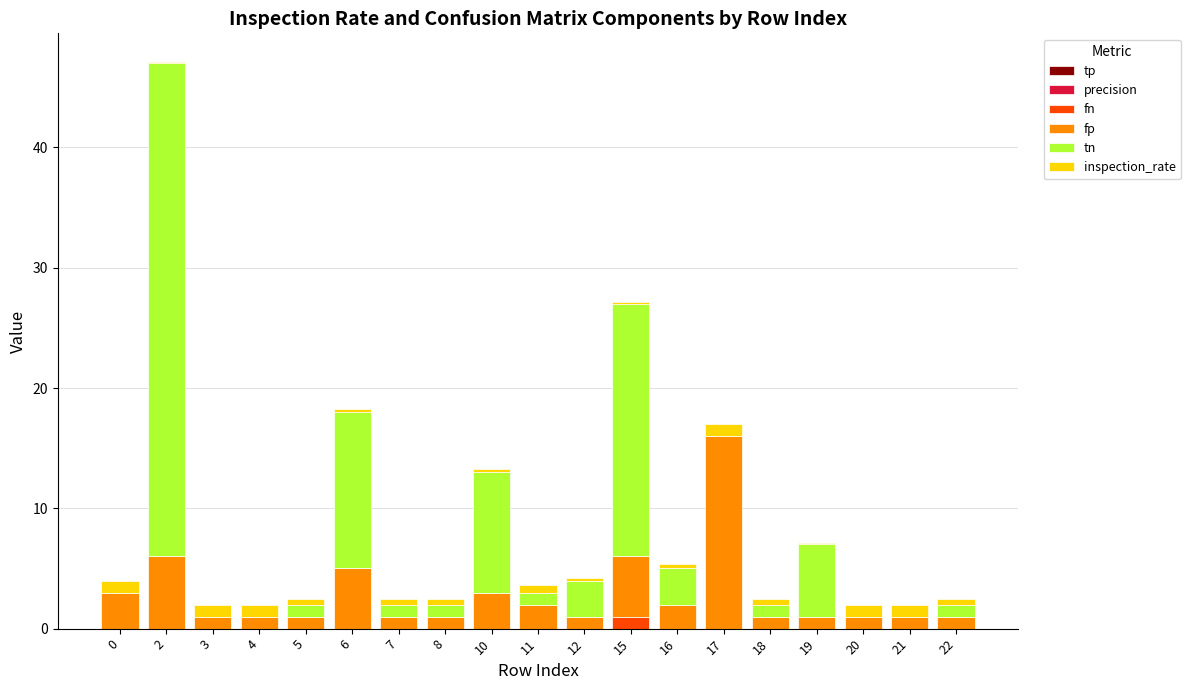

What is the highest value of the fn series?

1.0